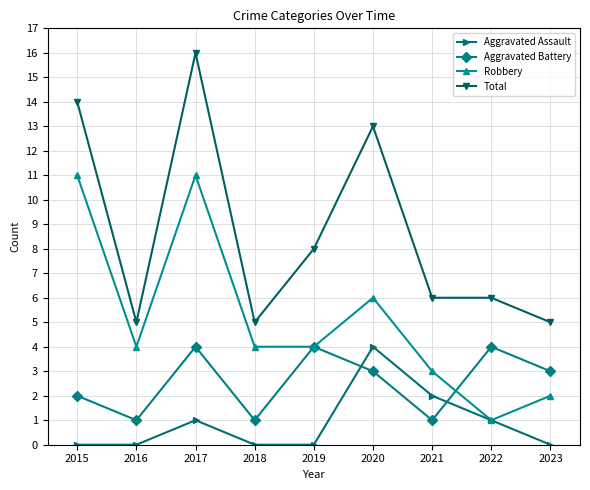

Reading left to right, transcribe all the data shown in this chart.

Aggravated Assault: 2015=0	2016=0	2017=1	2018=0	2019=0	2020=4	2021=2	2022=1	2023=0
Aggravated Battery: 2015=2	2016=1	2017=4	2018=1	2019=4	2020=3	2021=1	2022=4	2023=3
Robbery: 2015=11	2016=4	2017=11	2018=4	2019=4	2020=6	2021=3	2022=1	2023=2
Total: 2015=14	2016=5	2017=16	2018=5	2019=8	2020=13	2021=6	2022=6	2023=5